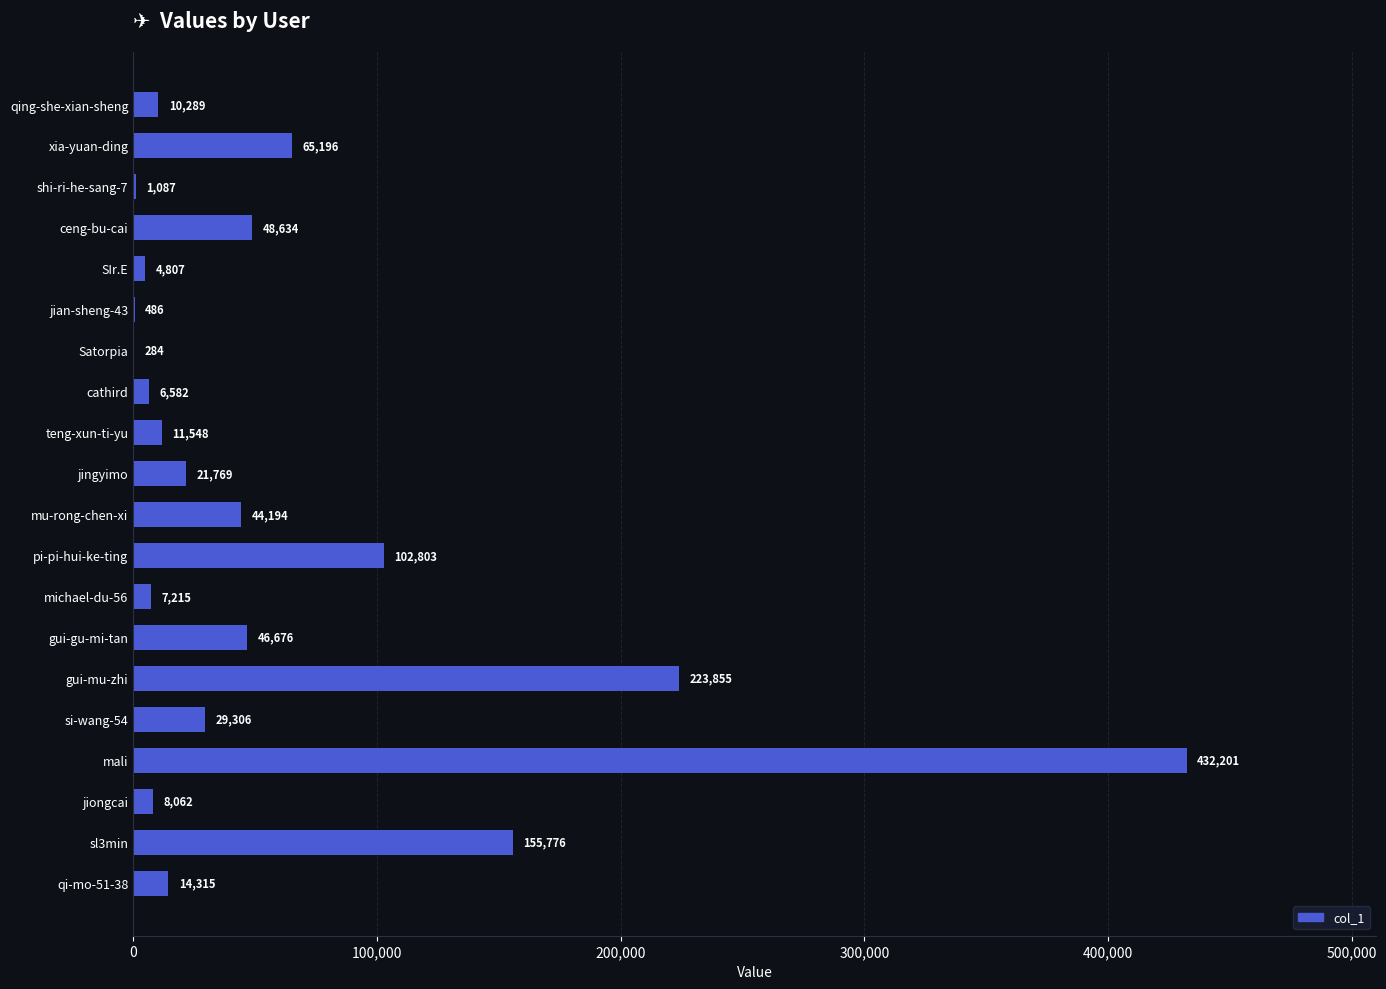

Which category has the highest value across all series?

mali